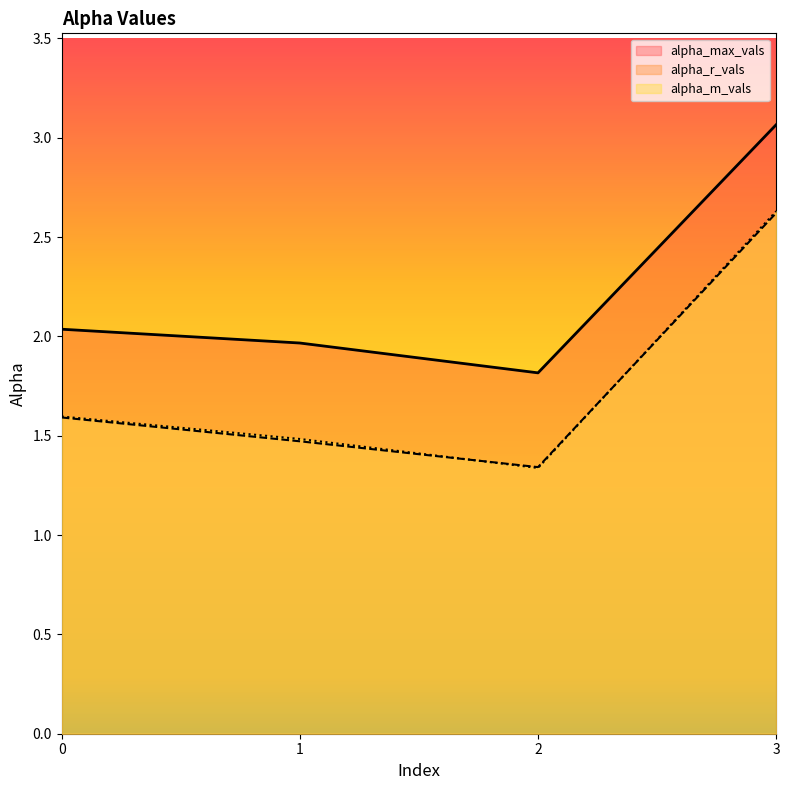

Where is the first local minimum for alpha_m_vals?

2